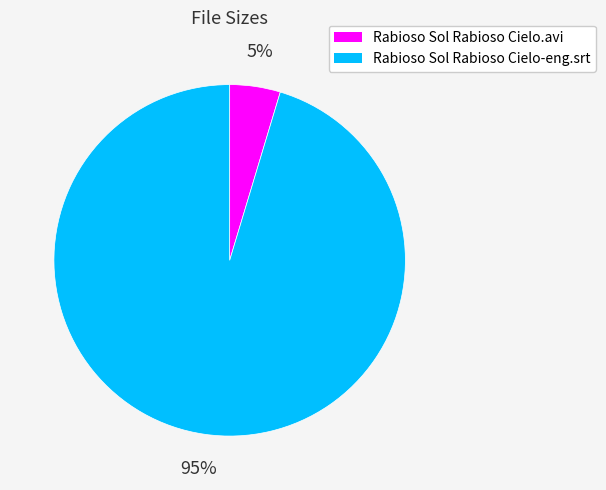

Is the sum of Rabioso Sol Rabioso Cielo-eng.srt and Rabioso Sol Rabioso Cielo.avi greater than half?

Yes